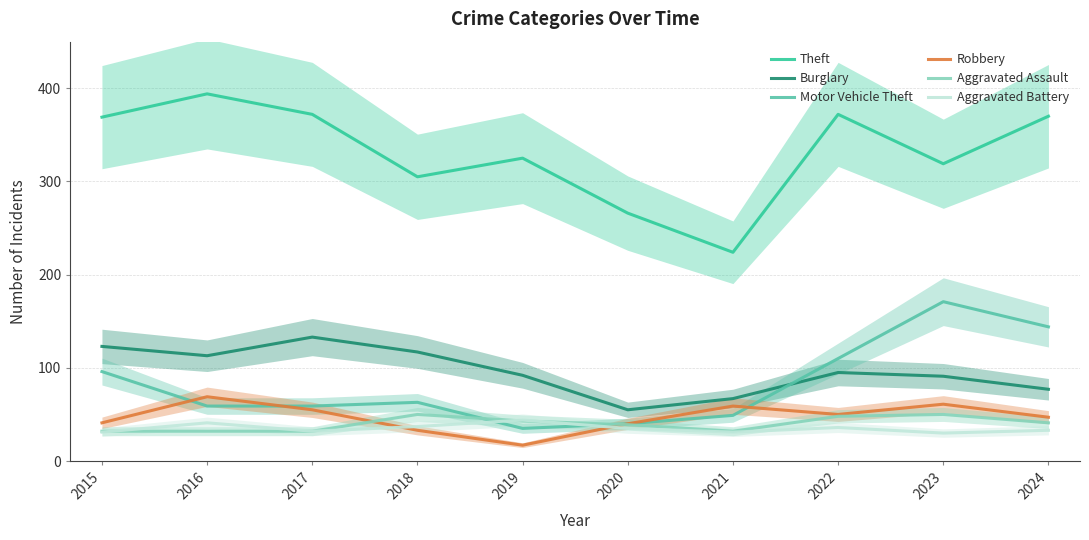

Reading right to left, what are all the values shown in this chart?

Theft: 2024=370	2023=319	2022=372	2021=224	2020=266	2019=325	2018=305	2017=372	2016=394	2015=369
Burglary: 2024=77	2023=91	2022=95	2021=67	2020=55	2019=92	2018=117	2017=133	2016=113	2015=123
Motor Vehicle Theft: 2024=144	2023=171	2022=110	2021=49	2020=40	2019=35	2018=63	2017=59	2016=59	2015=96
Robbery: 2024=47	2023=61	2022=50	2021=59	2020=40	2019=17	2018=33	2017=55	2016=69	2015=41
Aggravated Assault: 2024=41	2023=50	2022=48	2021=32	2020=39	2019=43	2018=50	2017=32	2016=32	2015=32
Aggravated Battery: 2024=33	2023=30	2022=36	2021=31	2020=35	2019=44	2018=37	2017=32	2016=41	2015=31